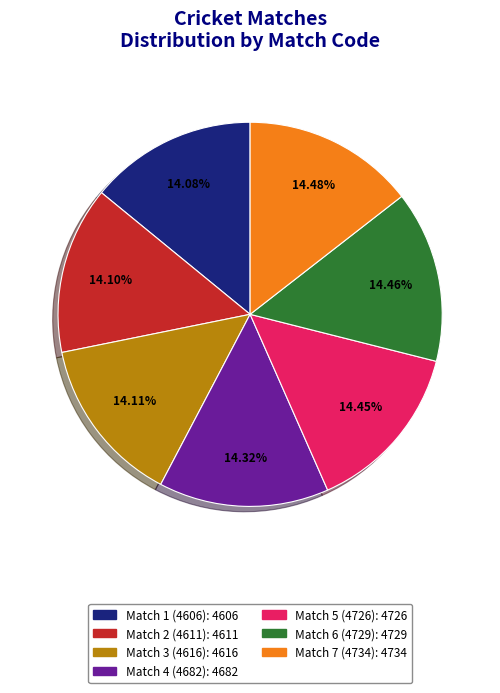

Count the number of slices in the pie.

7